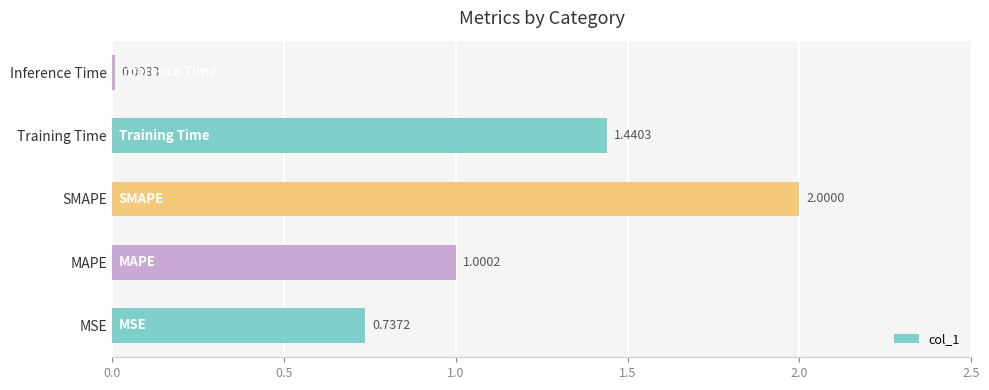

Between Inference Time and MAPE, which is larger?

MAPE